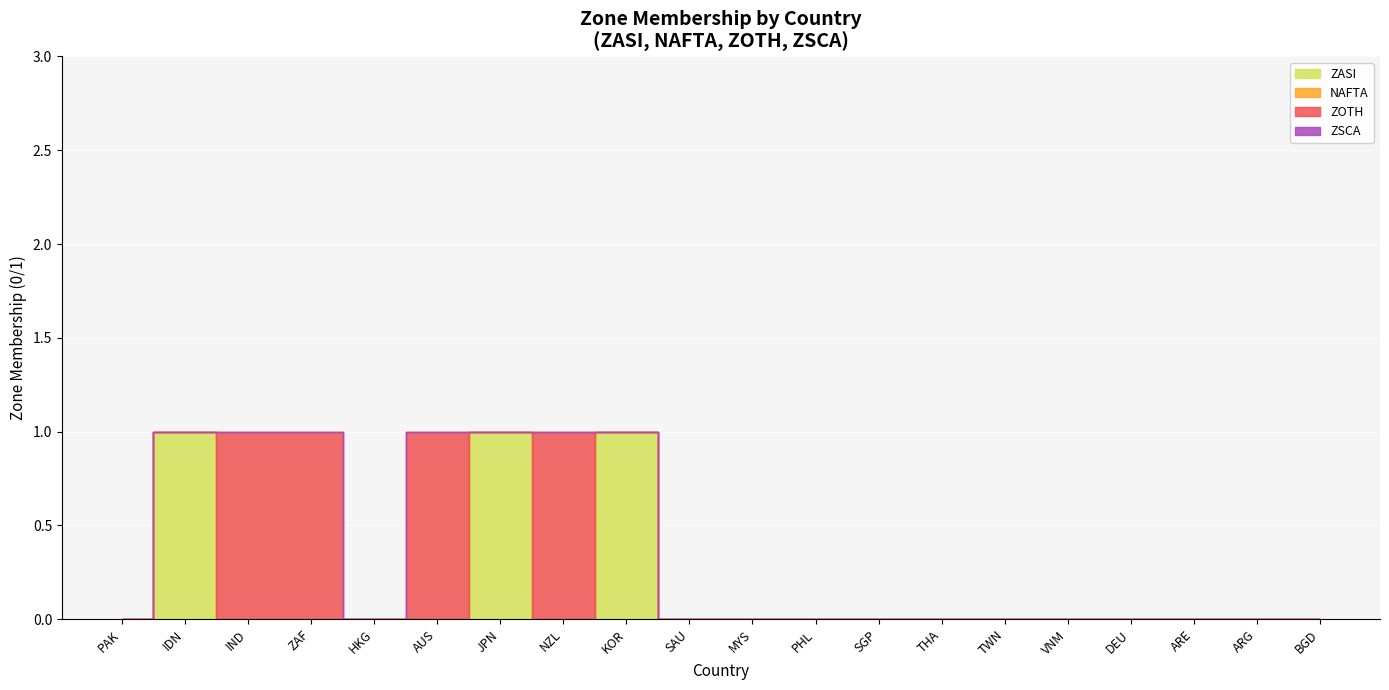

The ZSCA series shows 0 at JPN. True or false?

True